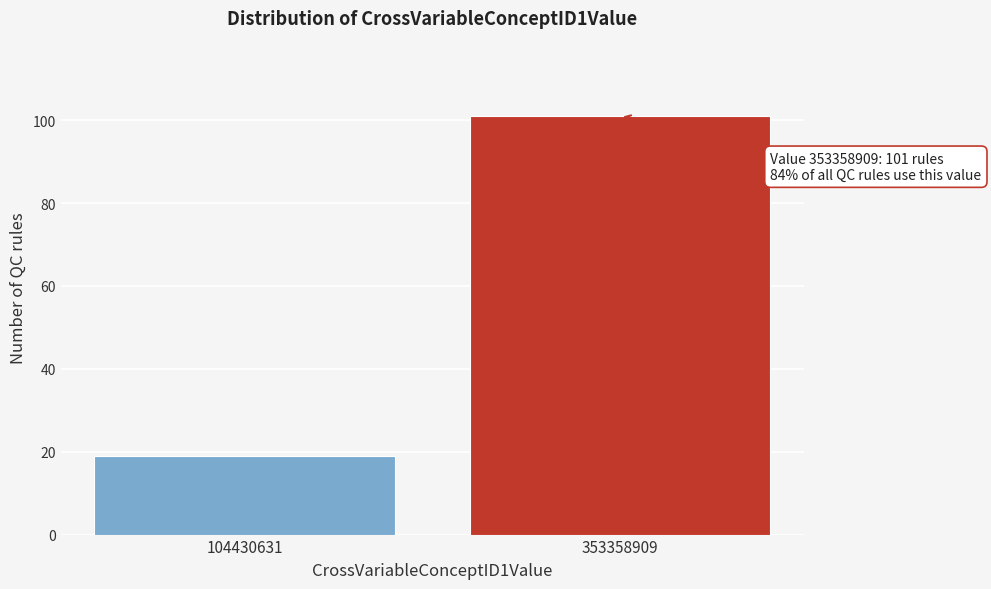

Reading right to left, transcribe all the data shown in this chart.

101	19